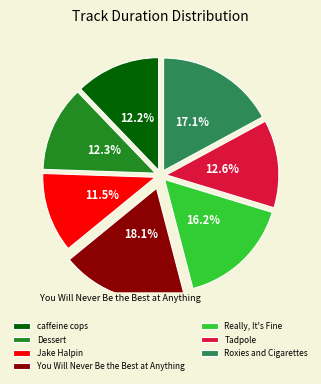

What is the ratio of the value at Jake Halpin to the value at Dessert?

0.9